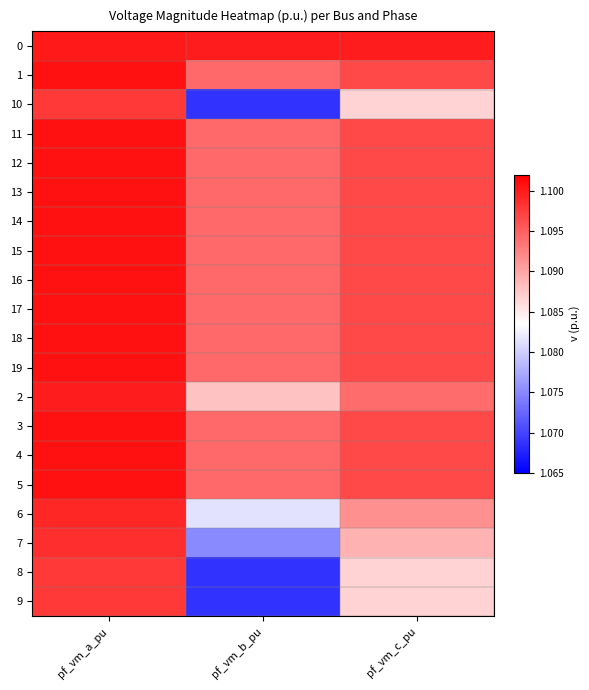

How many categories are shown in the chart?

3